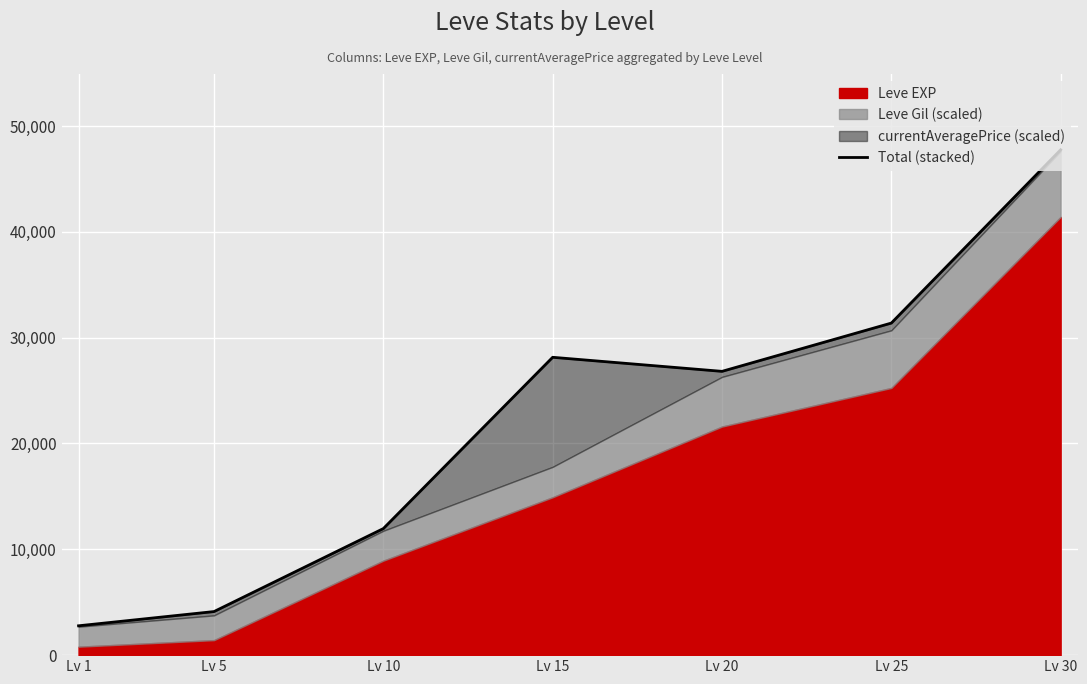

Reading left to right, transcribe all the data shown in this chart.

Lv 1=2773.0	Lv 5=4117.8	Lv 10=11958.5	Lv 15=28144.5	Lv 20=26815.9	Lv 25=31378.4	Lv 30=47751.3